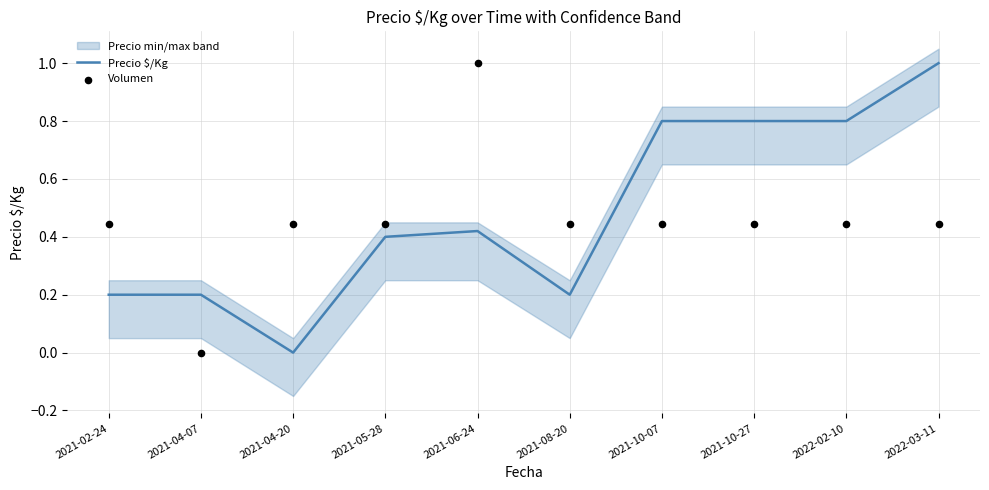

Which series has the widest spread of Y values?

Precio $/Kg